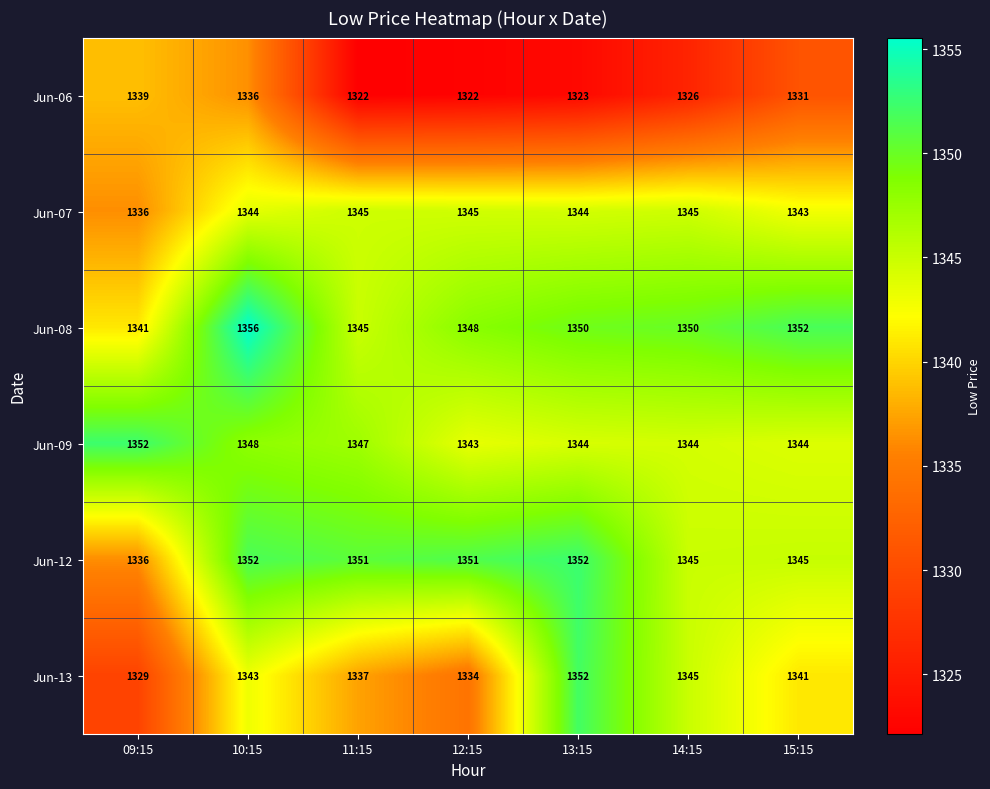

What is the difference between the highest and lowest values at 13:15?

29